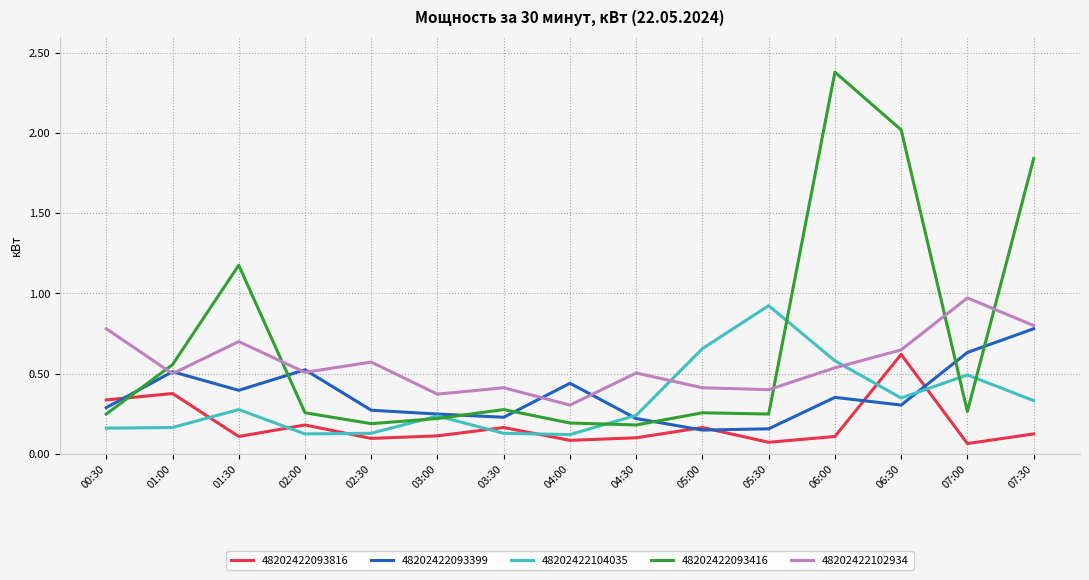

What is the total value across all series at 05:00?

1.6